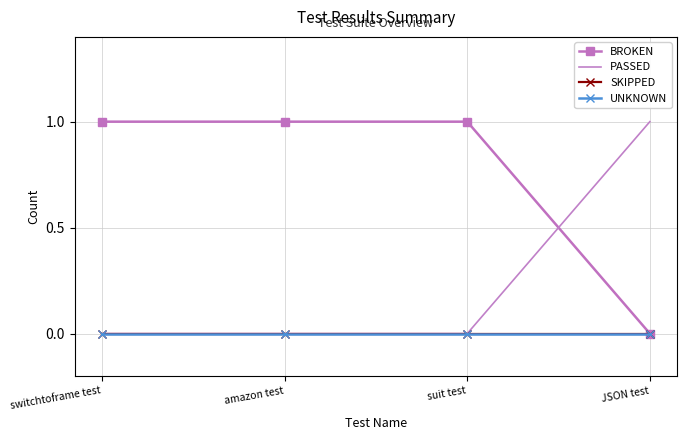

Is the value of BROKEN at suit test greater than the value of SKIPPED at amazon test?

Yes